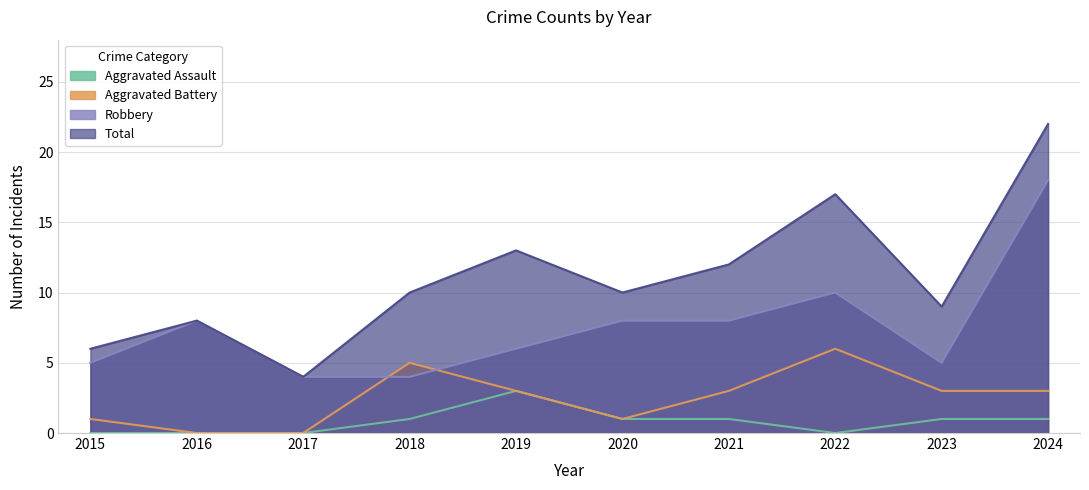

Rank the categories by Aggravated Assault value from highest to lowest.

2019, 2018, 2020, 2021, 2023, 2024, 2015, 2016, 2017, 2022